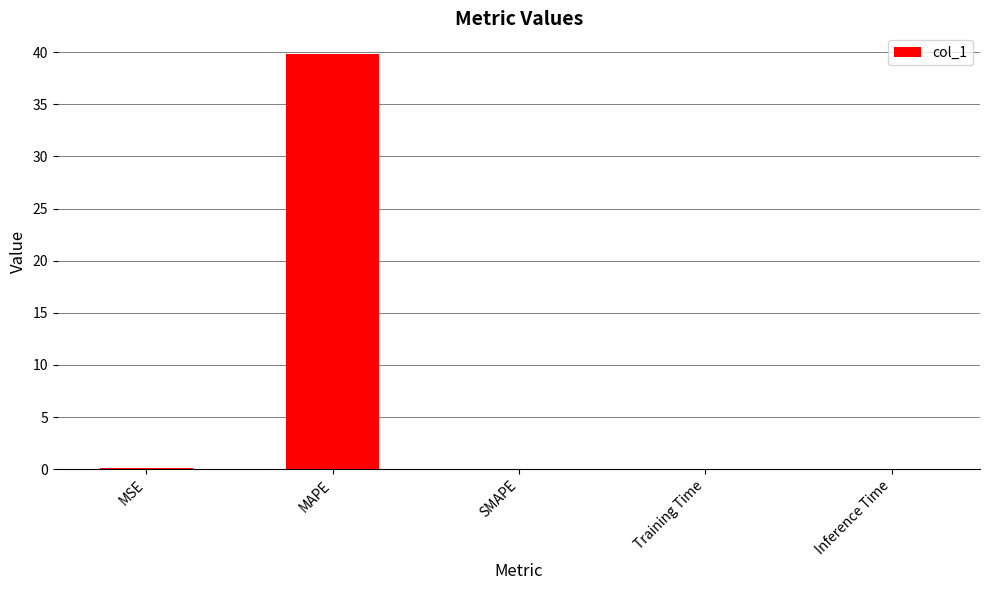

What is the maximum value shown in the chart?

39.8